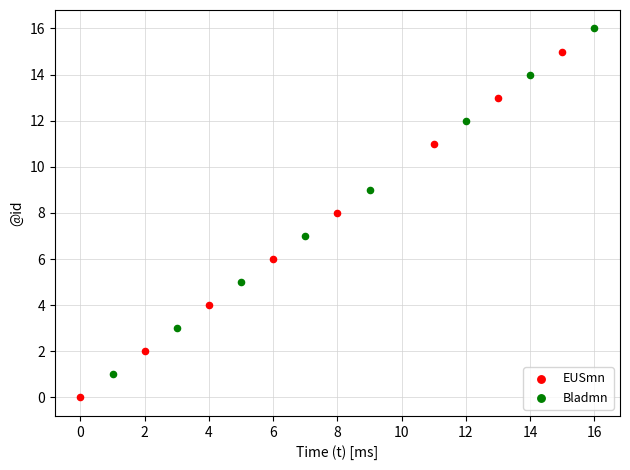

Which series contains the lowest Y value?

EUSmn